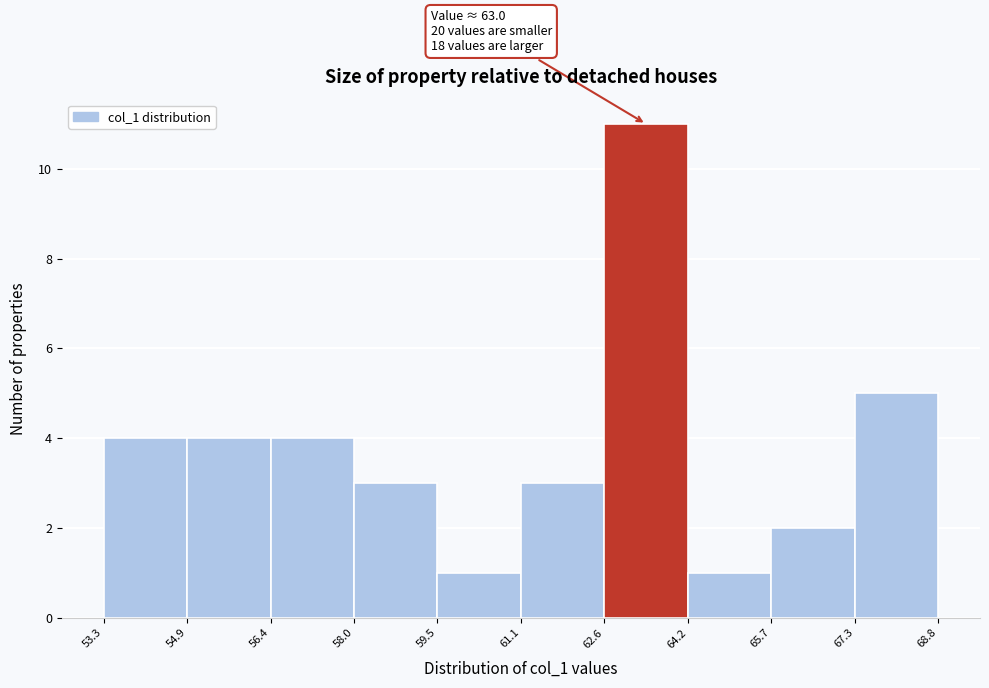

Which range on the x-axis has the tallest bar?

62.6 to 64.2